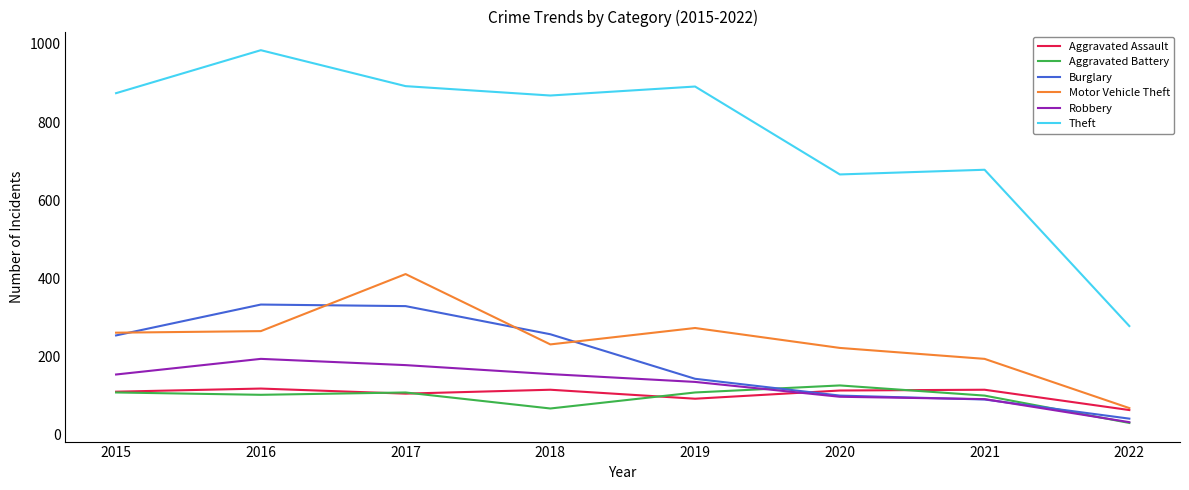

What is the approximate value of Aggravated Battery at 2022, to the nearest 10?

30